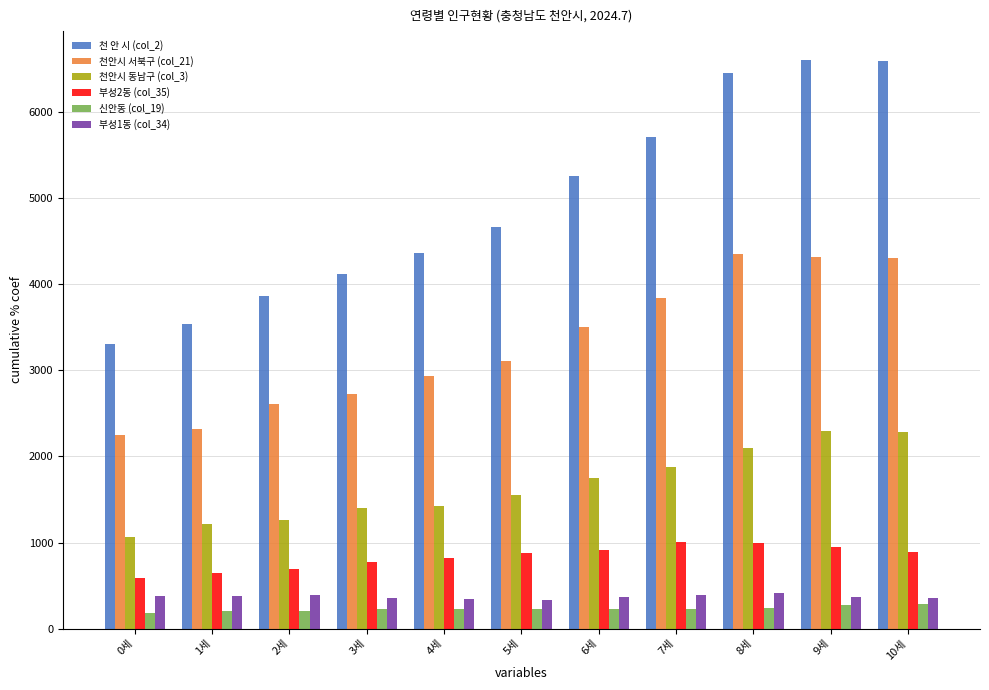

What is the difference between the second highest and minimum values in the 신안동 (col_19) series?

89